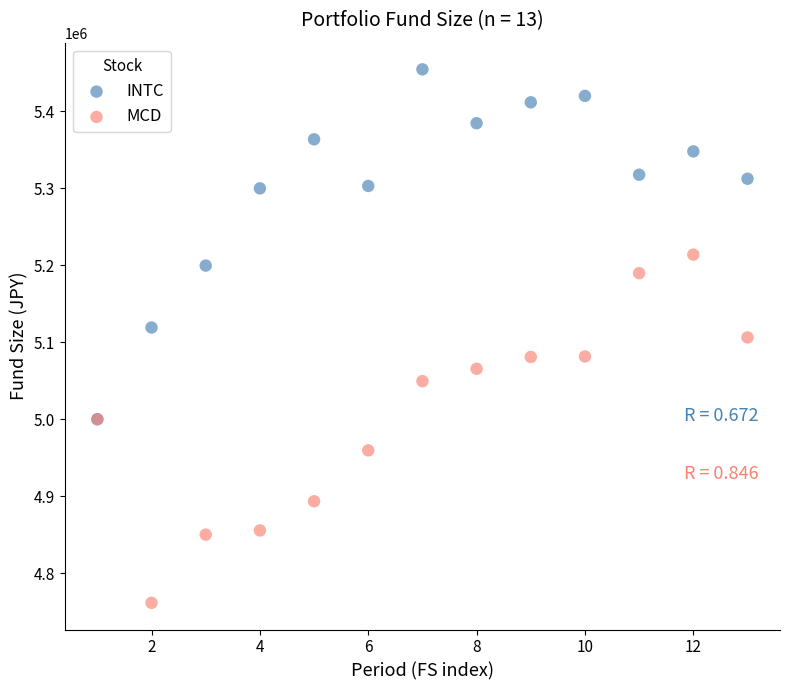

In the INTC series, what Y value is closest to 5227320?

5199623.7